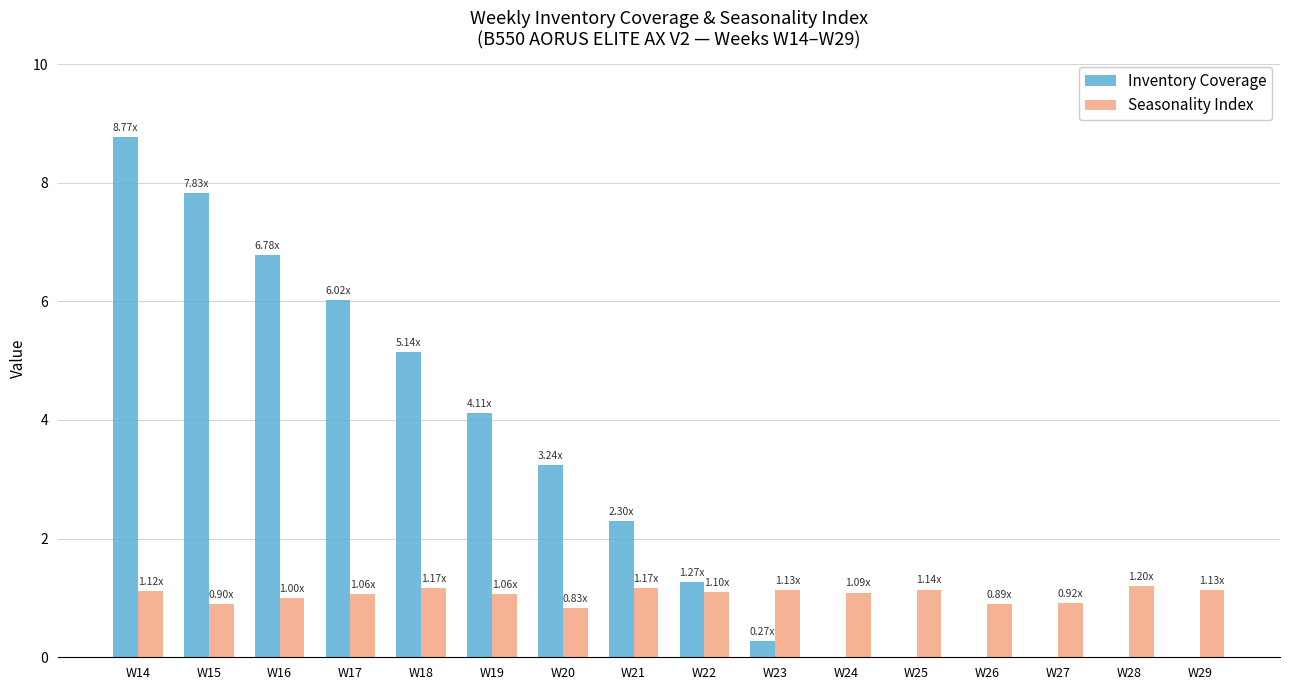

What is the sum of all Inventory Coverage values?

45.7